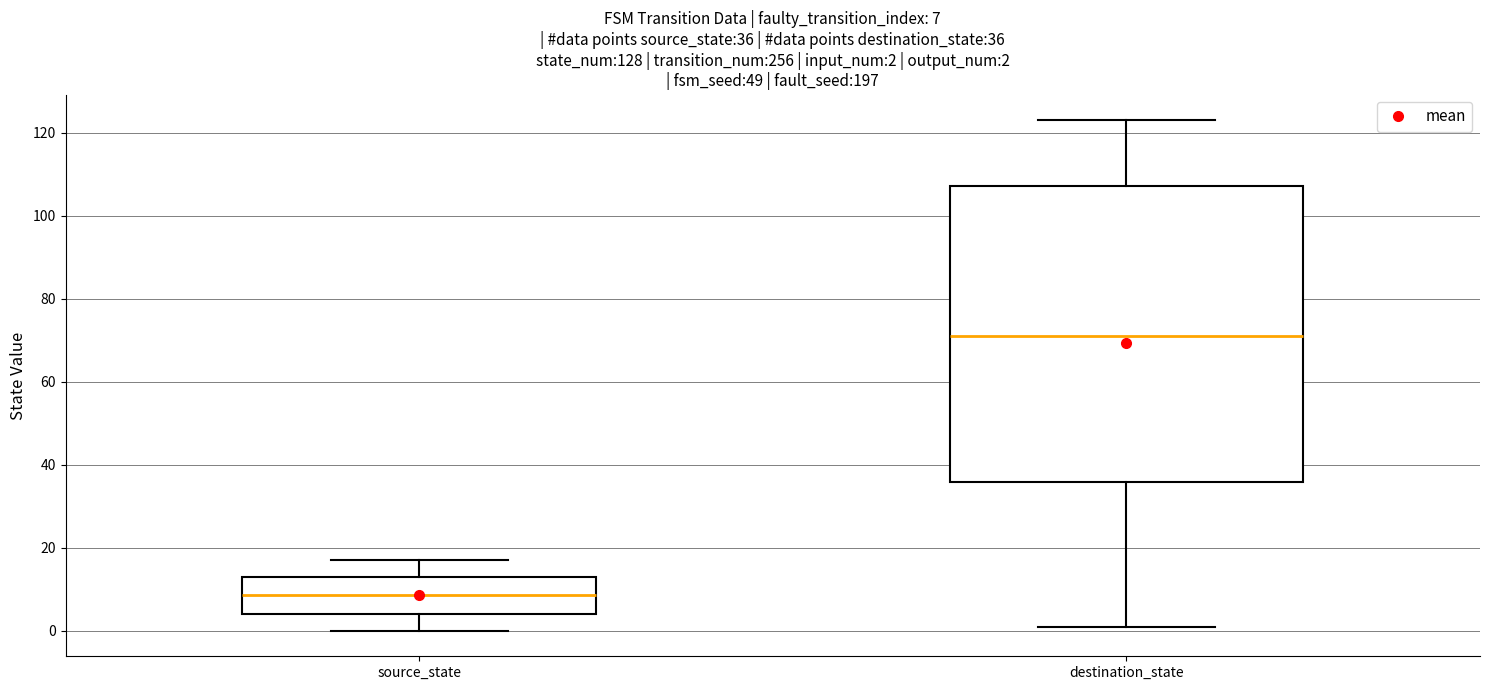

Which box's median line is the lowest?

source_state